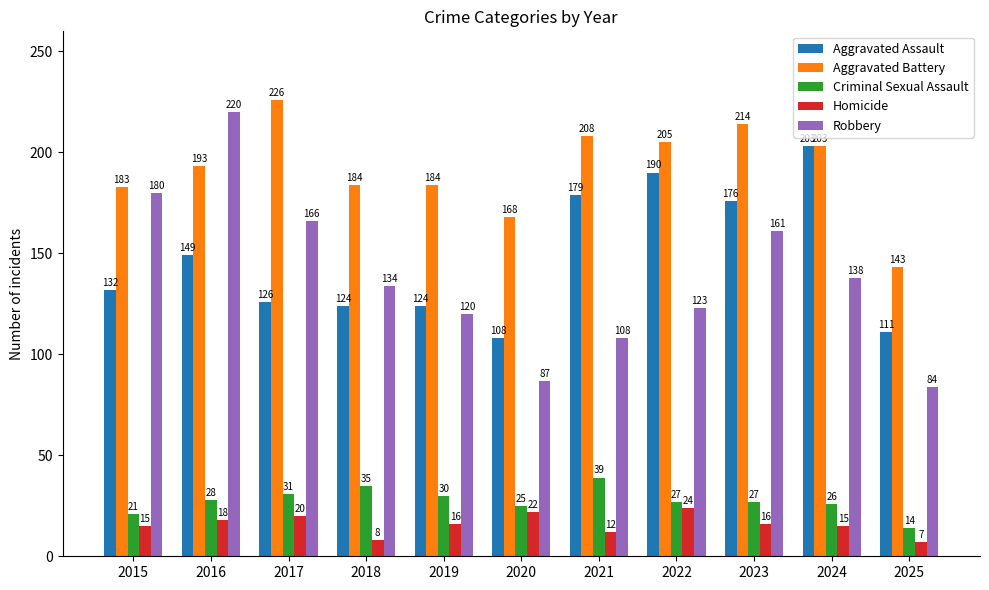

What is the difference between the highest and lowest values at 2024?

188